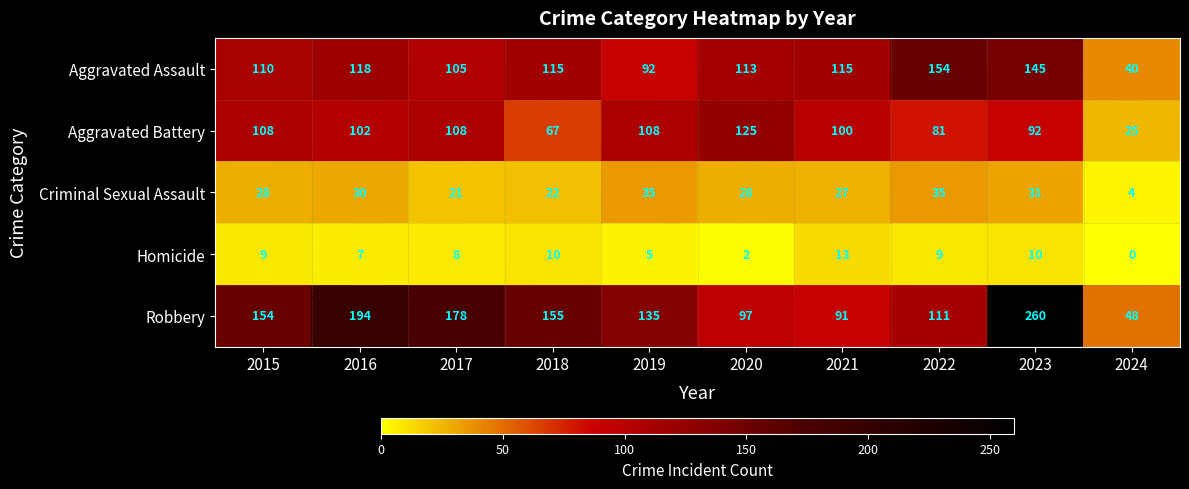

Between 2018 and 2021, which series saw the biggest shift?

Robbery